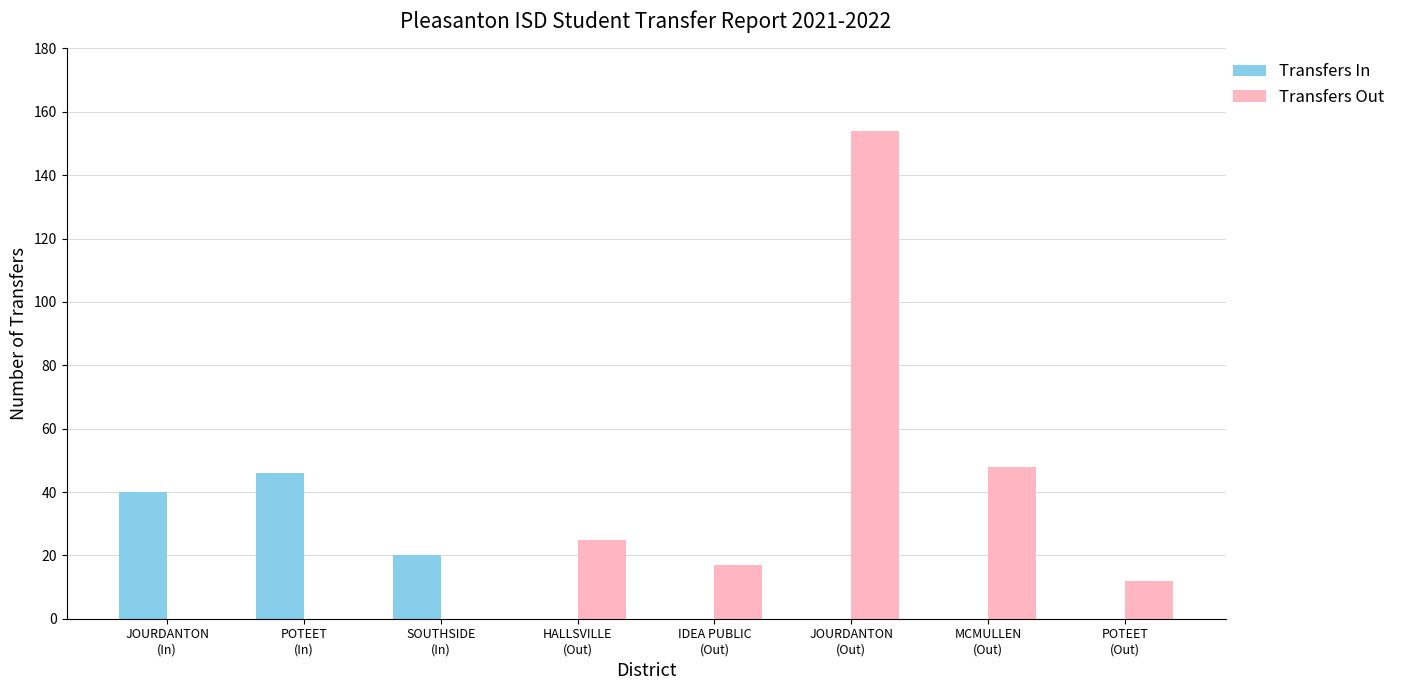

True or false: Transfers Out has a value of 154 at JOURDANTON
(Out).

True